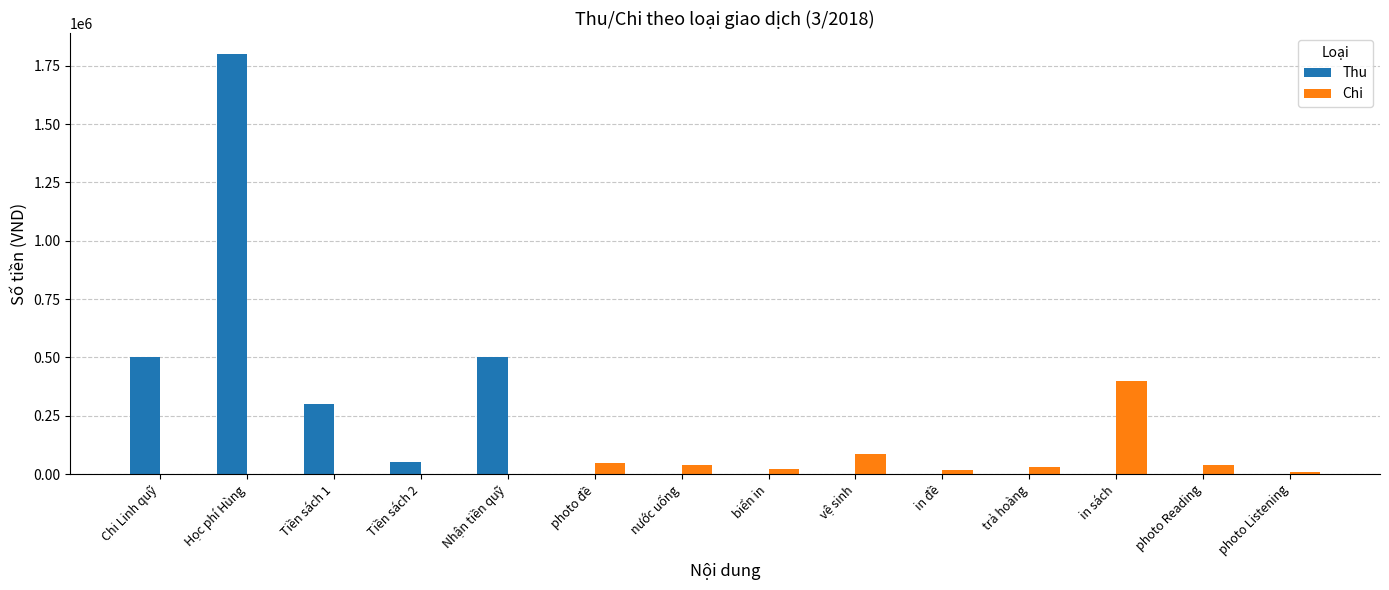

How many distinct data groups are displayed?

2